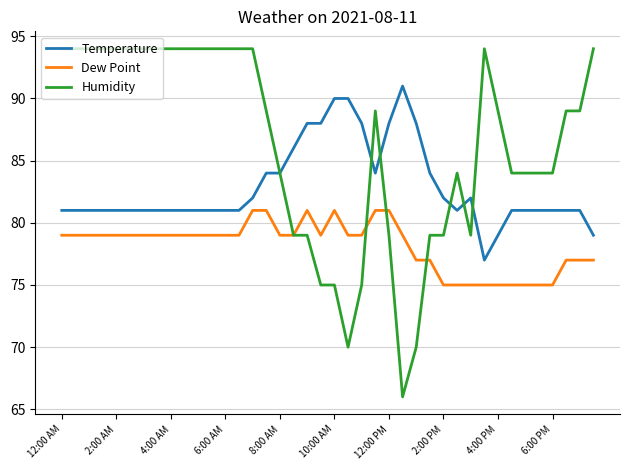

Rank the series by their maximum value, from lowest to highest.

Dew Point, Temperature, Humidity